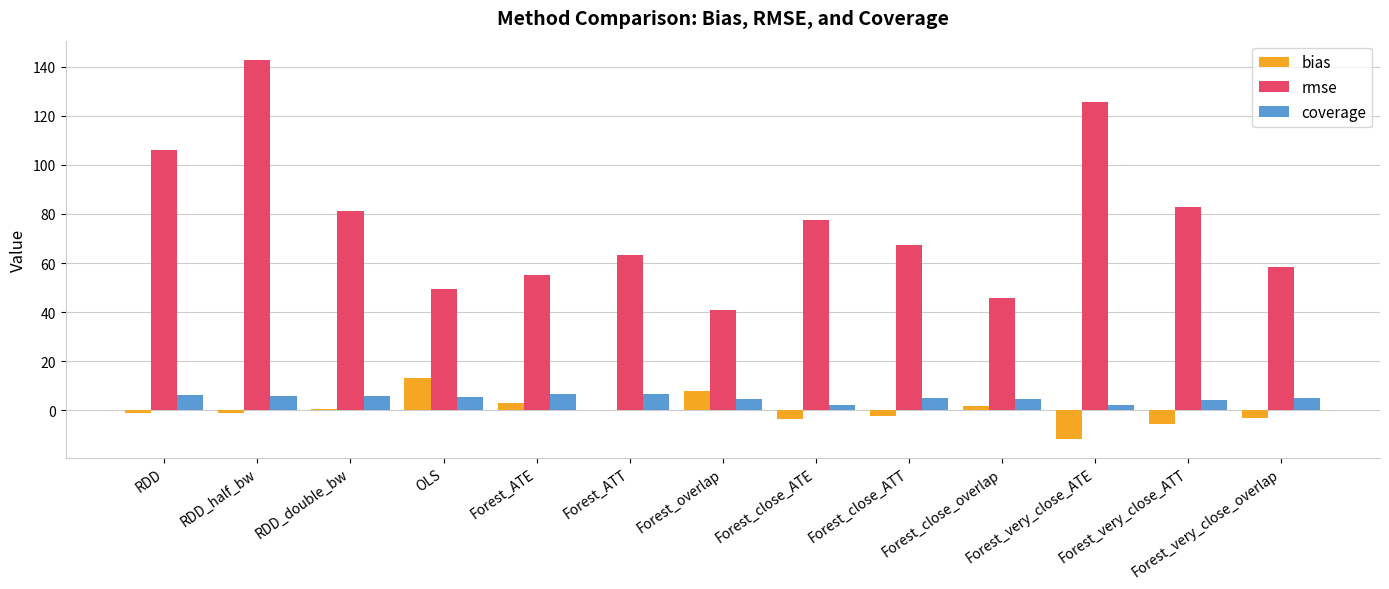

What is the difference between the rmse values at RDD_half_bw and Forest_very_close_ATE?

17.4